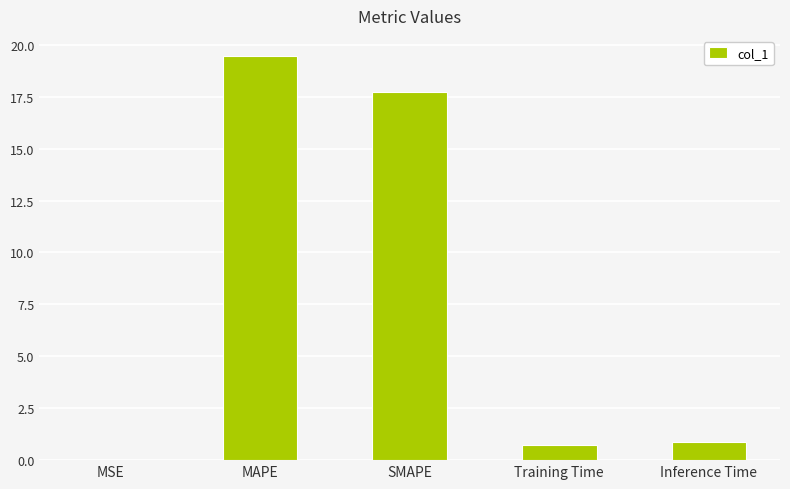

Is it true that the value at MAPE is 19.5?

True